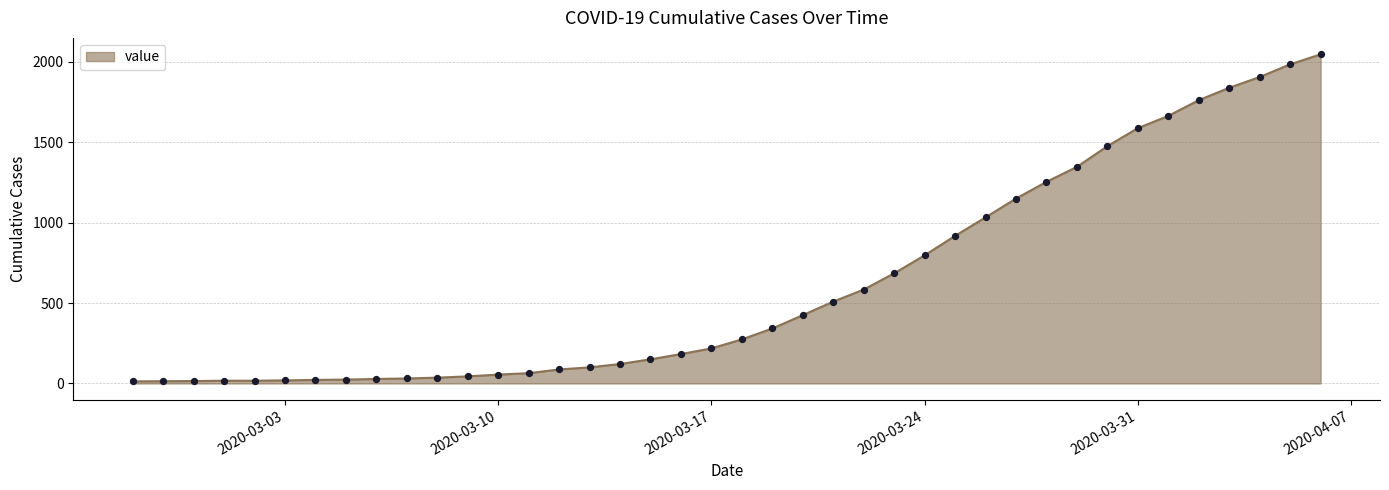

What is the greatest value displayed?

2047